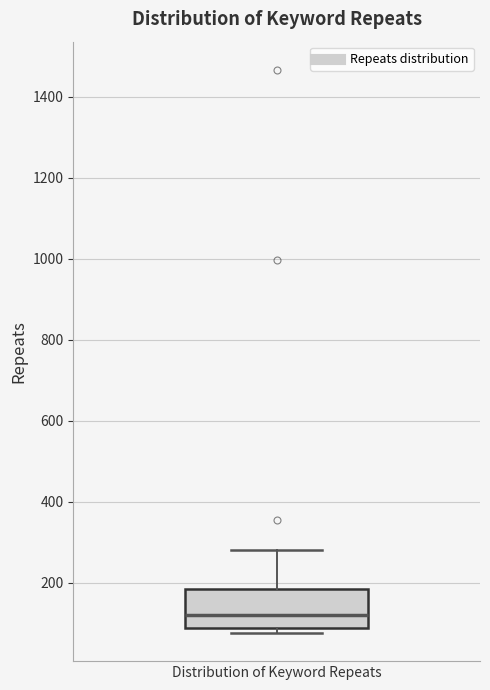

Read this box plot against the y-axis: the position of the median line, the range covered by the box, and the ends of both whiskers. The values are not printed on the chart, so give them approximately, as read against the axis.

median 120, box 80 to 180, whiskers 80 (just below the box's lower edge) to 280